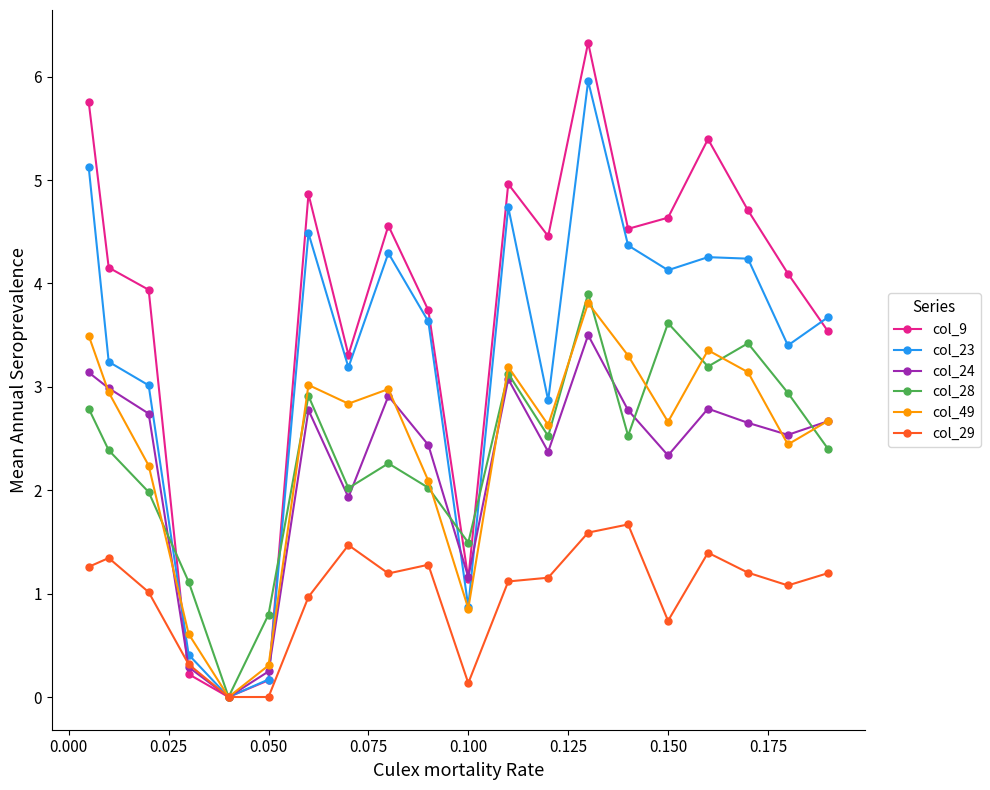

How many interior local valleys does the col_28 series have?

6